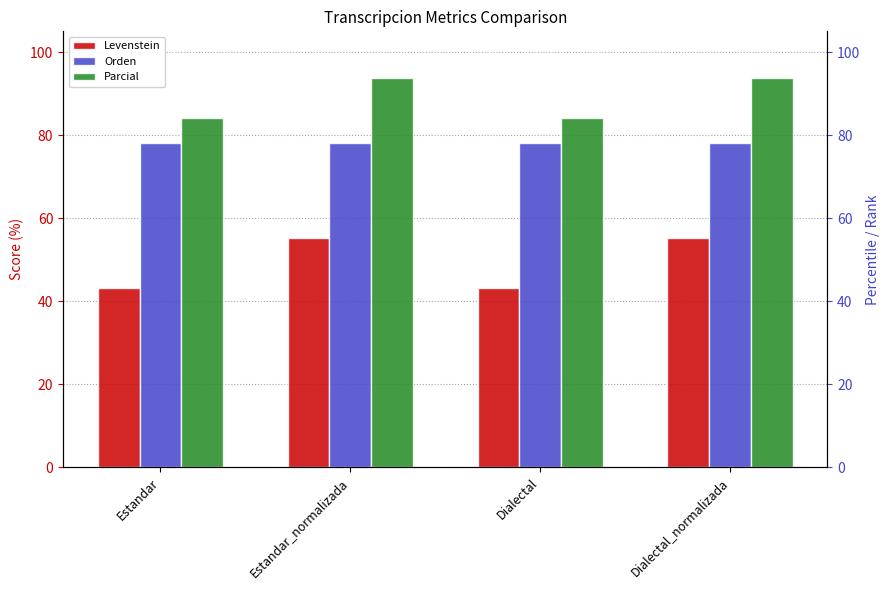

At which category does the chart reach its minimum across all series?

Estandar